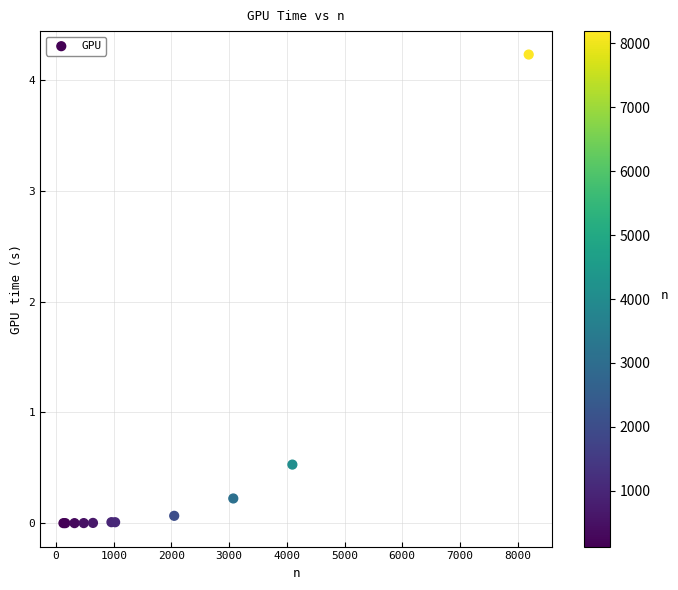

What Y value in the scatter plot is closest to 2?

0.5